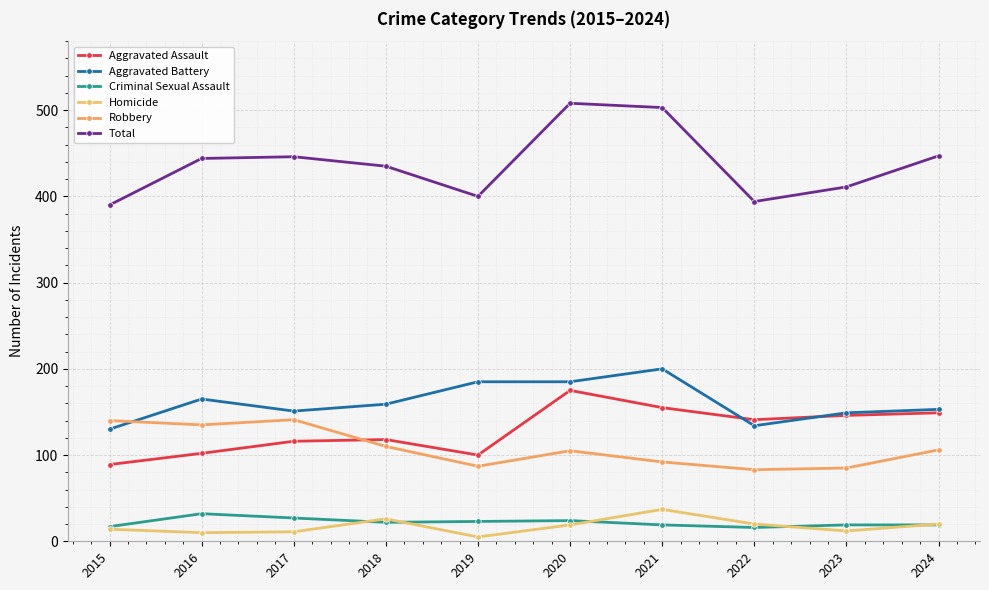

Which series changed the most between 2021 and 2023?

Total